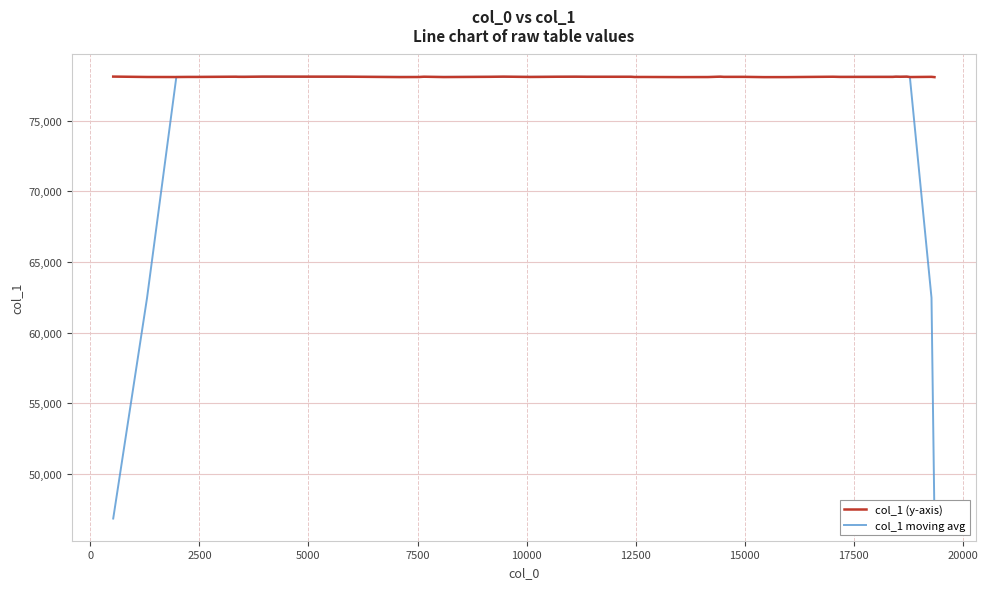

What is the difference between the second highest and second lowest values in the col_1 moving avg series?

31247.2